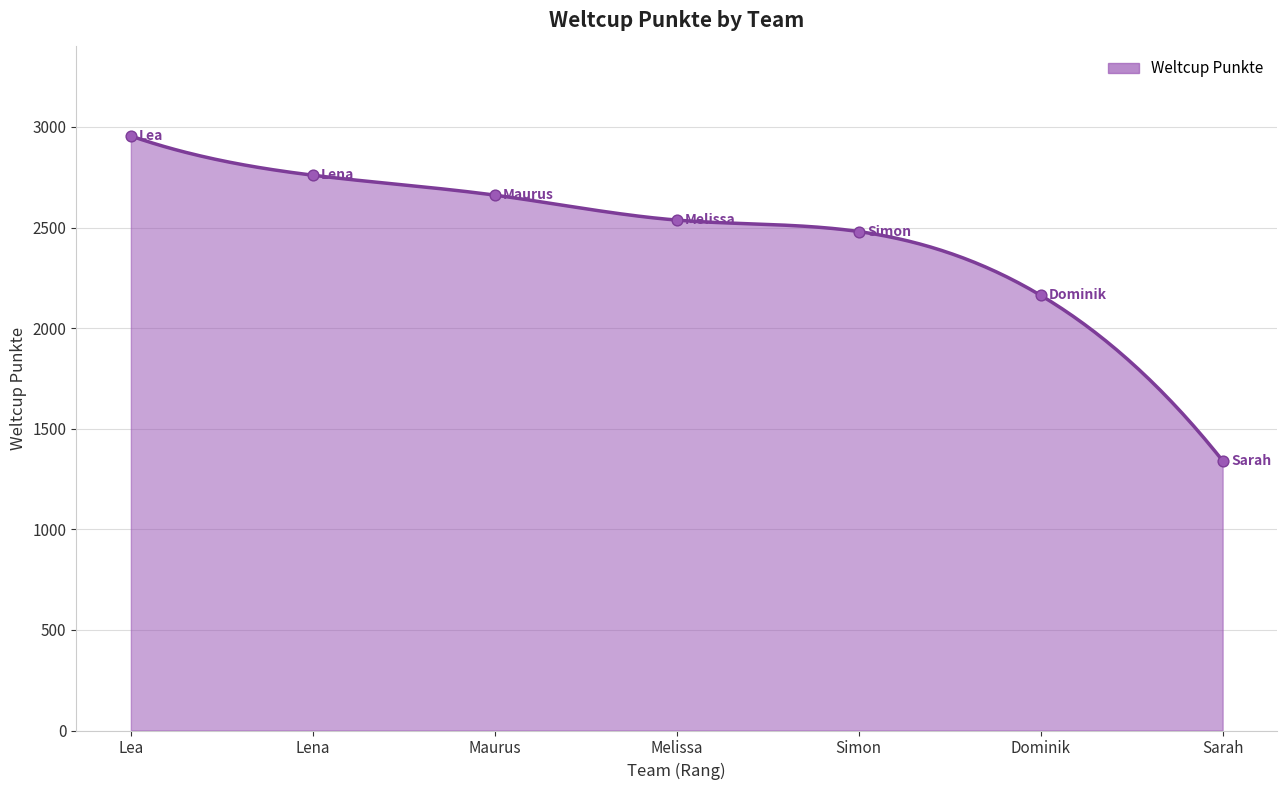

What is the change in value from Maurus to Dominik?

-498